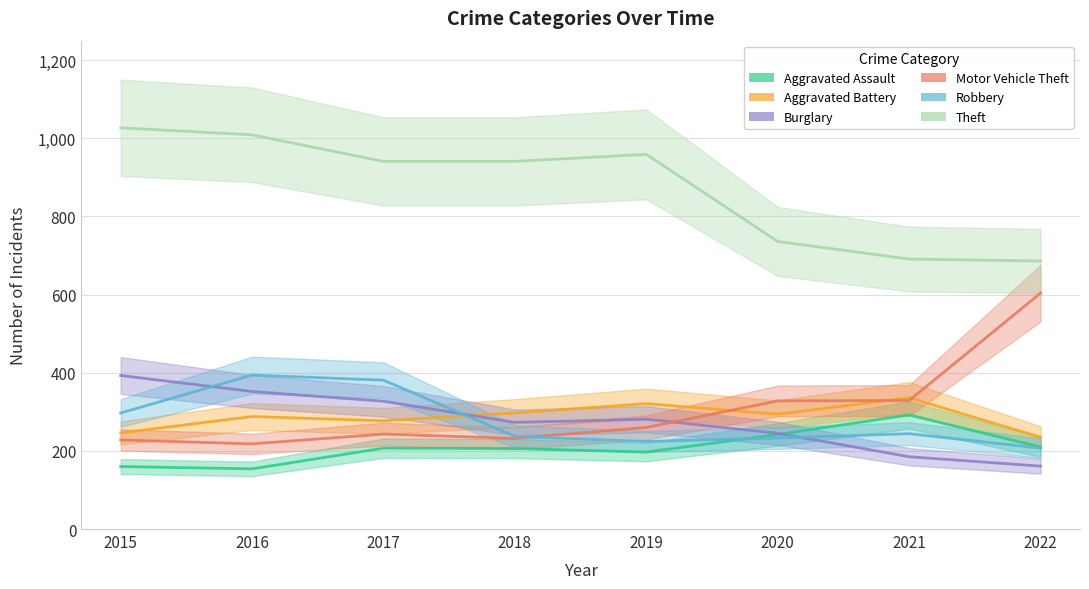

Which category has the lowest value in the Theft series?

2022